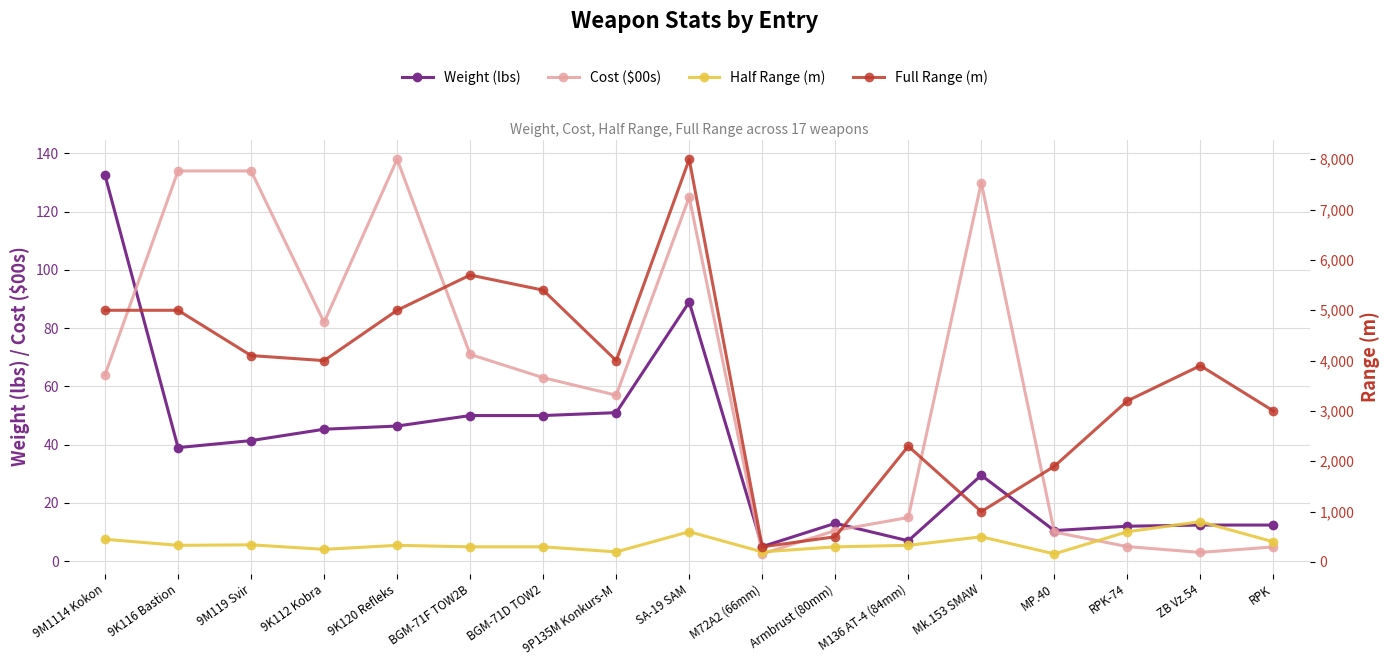

Reading left to right, what are all the values shown in this chart?

Weight (lbs): 9M1114 Kokon=132.5	9K116 Bastion=39.0	9M119 Svir=41.4	9K112 Kobra=45.3	9K120 Refleks=46.4	BGM-71F TOW2B=50.0	BGM-71D TOW2=50.0	9P135M Konkurs-M=51.0	SA-19 SAM=89.0	M72A2 (66mm)=5.0	Armbrust (80mm)=13.0	M136 AT-4 (84mm)=7.0	Mk.153 SMAW=29.5	MP.40=10.5	RPK-74=12.0	ZB Vz.54=12.4	RPK=12.4
Cost ($00s): 9M1114 Kokon=64.0	9K116 Bastion=134.0	9M119 Svir=134.0	9K112 Kobra=82.0	9K120 Refleks=138.0	BGM-71F TOW2B=71.0	BGM-71D TOW2=63.0	9P135M Konkurs-M=57.0	SA-19 SAM=125.0	M72A2 (66mm)=2.5	Armbrust (80mm)=10.5	M136 AT-4 (84mm)=15.0	Mk.153 SMAW=130.0	MP.40=10.0	RPK-74=5.0	ZB Vz.54=3.0	RPK=4.9
Half Range (m): 9M1114 Kokon=450.0	9K116 Bastion=330.0	9M119 Svir=340.0	9K112 Kobra=250.0	9K120 Refleks=330.0	BGM-71F TOW2B=300.0	BGM-71D TOW2=300.0	9P135M Konkurs-M=200.0	SA-19 SAM=600.0	M72A2 (66mm)=200.0	Armbrust (80mm)=300.0	M136 AT-4 (84mm)=330.0	Mk.153 SMAW=500.0	MP.40=160.0	RPK-74=600.0	ZB Vz.54=800.0	RPK=400.0
Full Range (m): 9M1114 Kokon=5000.0	9K116 Bastion=5000.0	9M119 Svir=4100.0	9K112 Kobra=4000.0	9K120 Refleks=5000.0	BGM-71F TOW2B=5700.0	BGM-71D TOW2=5400.0	9P135M Konkurs-M=4000.0	SA-19 SAM=8000.0	M72A2 (66mm)=300.0	Armbrust (80mm)=500.0	M136 AT-4 (84mm)=2300.0	Mk.153 SMAW=1000.0	MP.40=1900.0	RPK-74=3200.0	ZB Vz.54=3900.0	RPK=3000.0